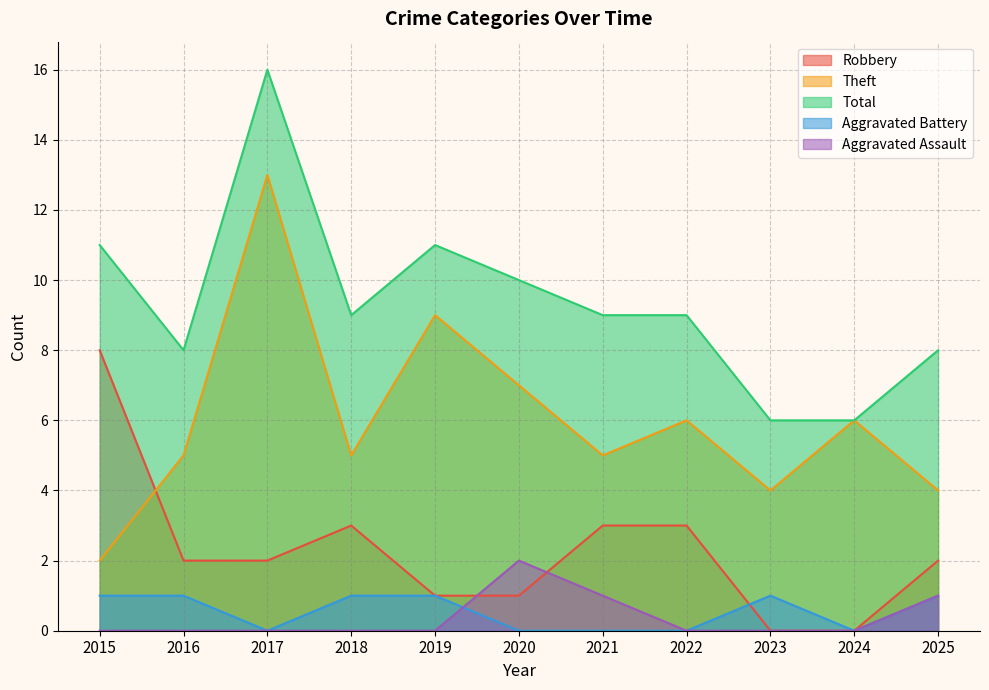

What are all the series names shown in the legend?

Robbery, Theft, Total, Aggravated Battery, Aggravated Assault